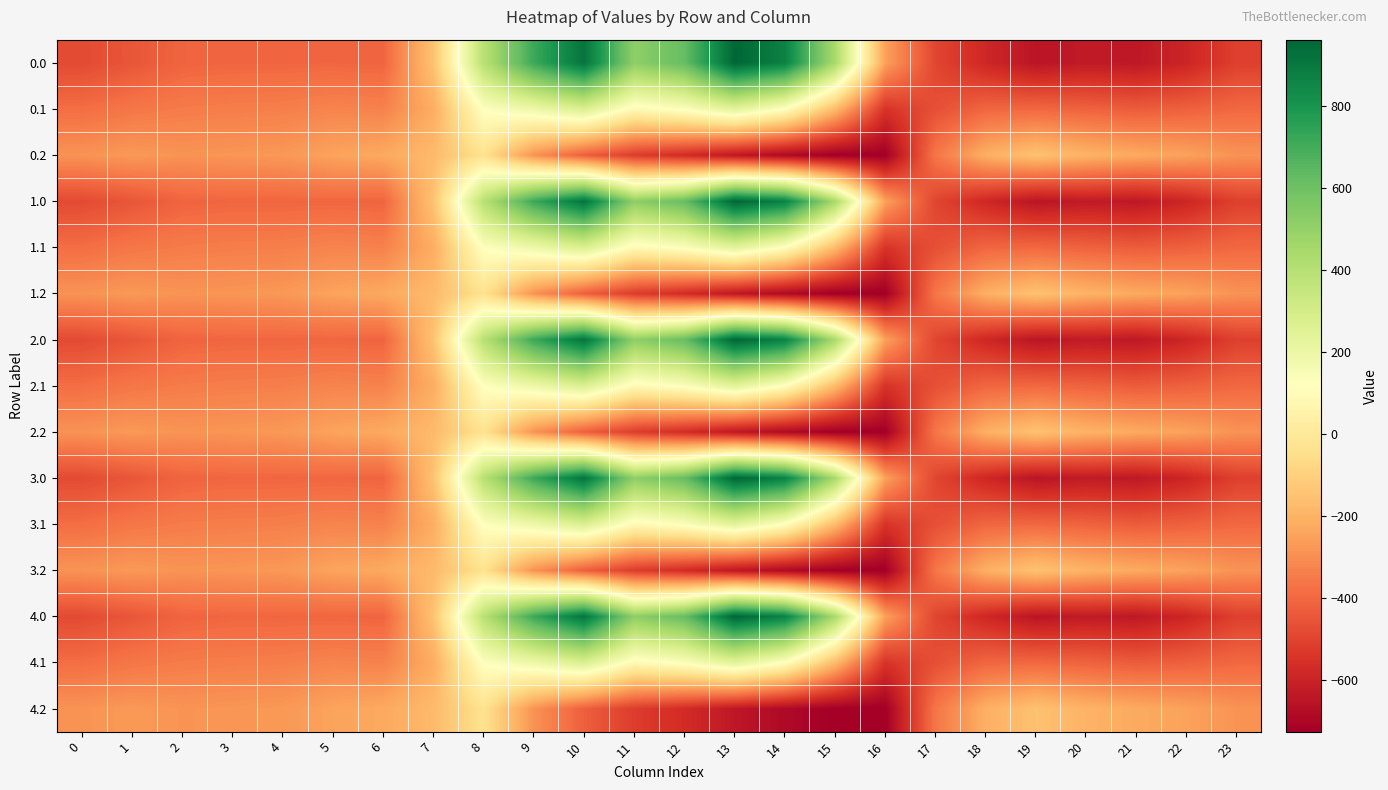

Reading left to right, list all the values displayed in this chart.

0.0: 0=-482.0	1=-449.5	2=-410.3	3=-404.4	4=-404.9	5=-403.8	6=-408.0	7=-150.1	8=395.3	9=716.9	10=916.2	11=516.0	12=619.4	13=962.7	14=870.3	15=443.0	16=-250.9	17=-494.8	18=-586.7	19=-649.2	20=-629.9	21=-638.4	22=-592.3	23=-511.3
0.1: 0=-384.6	1=-361.1	2=-347.9	3=-342.7	4=-339.6	5=-325.7	6=-332.2	7=-217.1	8=125.2	9=191.1	10=274.1	11=87.0	12=134.6	13=241.5	14=113.7	15=-173.1	16=-547.3	17=-466.6	18=-405.4	19=-400.2	20=-414.5	21=-432.4	22=-419.9	23=-399.4
0.2: 0=-287.1	1=-272.7	2=-285.5	3=-281.0	4=-274.4	5=-245.0	6=-228.8	7=-176.6	8=-35.3	9=-288.5	10=-423.5	11=-520.6	12=-571.2	13=-640.4	14=-687.4	15=-725.8	16=-726.6	17=-362.4	18=-210.0	19=-151.0	20=-199.2	21=-226.4	22=-247.4	23=-287.5
1.0: 0=-482.0	1=-449.5	2=-410.3	3=-404.4	4=-404.9	5=-403.8	6=-408.0	7=-150.1	8=395.3	9=716.9	10=916.2	11=516.0	12=619.4	13=962.7	14=870.3	15=443.0	16=-250.9	17=-494.8	18=-586.7	19=-649.2	20=-629.9	21=-638.4	22=-592.3	23=-511.3
1.1: 0=-384.6	1=-361.1	2=-347.9	3=-342.7	4=-339.6	5=-325.7	6=-332.2	7=-217.1	8=125.2	9=191.1	10=274.1	11=87.0	12=134.6	13=241.5	14=113.7	15=-173.1	16=-547.3	17=-466.6	18=-405.4	19=-400.2	20=-414.5	21=-432.4	22=-419.9	23=-399.4
1.2: 0=-287.1	1=-272.7	2=-285.5	3=-281.0	4=-274.4	5=-245.0	6=-228.8	7=-176.6	8=-35.3	9=-288.5	10=-423.5	11=-520.6	12=-571.2	13=-640.4	14=-687.4	15=-725.8	16=-726.6	17=-362.4	18=-210.0	19=-151.0	20=-199.2	21=-226.4	22=-247.4	23=-287.5
2.0: 0=-482.0	1=-449.5	2=-410.3	3=-404.4	4=-404.9	5=-403.8	6=-408.0	7=-150.1	8=395.3	9=716.9	10=916.2	11=516.0	12=619.4	13=962.7	14=870.3	15=443.0	16=-250.9	17=-494.8	18=-586.7	19=-649.2	20=-629.9	21=-638.4	22=-592.3	23=-511.3
2.1: 0=-384.6	1=-361.1	2=-347.9	3=-342.7	4=-339.6	5=-325.7	6=-332.2	7=-217.1	8=125.2	9=191.1	10=274.1	11=87.0	12=134.6	13=241.5	14=113.7	15=-173.1	16=-547.3	17=-466.6	18=-405.4	19=-400.2	20=-414.5	21=-432.4	22=-419.9	23=-399.4
2.2: 0=-287.1	1=-272.7	2=-285.5	3=-281.0	4=-274.4	5=-245.0	6=-228.8	7=-176.6	8=-35.3	9=-288.5	10=-423.5	11=-520.6	12=-571.2	13=-640.4	14=-687.4	15=-725.8	16=-726.6	17=-362.4	18=-210.0	19=-151.0	20=-199.2	21=-226.4	22=-247.4	23=-287.5
3.0: 0=-482.0	1=-449.5	2=-410.3	3=-404.4	4=-404.9	5=-403.8	6=-408.0	7=-150.1	8=395.3	9=716.9	10=916.2	11=516.0	12=619.4	13=962.7	14=870.3	15=443.0	16=-250.9	17=-494.8	18=-586.7	19=-649.2	20=-629.9	21=-638.4	22=-592.3	23=-511.3
3.1: 0=-384.6	1=-361.1	2=-347.9	3=-342.7	4=-339.6	5=-325.7	6=-332.2	7=-217.1	8=125.2	9=191.1	10=274.1	11=87.0	12=134.6	13=241.5	14=113.7	15=-173.1	16=-547.3	17=-466.6	18=-405.4	19=-400.2	20=-414.5	21=-432.4	22=-419.9	23=-399.4
3.2: 0=-287.1	1=-272.7	2=-285.5	3=-281.0	4=-274.4	5=-245.0	6=-228.8	7=-176.6	8=-35.3	9=-288.5	10=-423.5	11=-520.6	12=-571.2	13=-640.4	14=-687.4	15=-725.8	16=-726.6	17=-362.4	18=-210.0	19=-151.0	20=-199.2	21=-226.4	22=-247.4	23=-287.5
4.0: 0=-482.0	1=-449.5	2=-410.3	3=-404.4	4=-404.9	5=-403.8	6=-408.0	7=-150.1	8=395.3	9=716.9	10=916.2	11=516.0	12=619.4	13=962.7	14=870.3	15=443.0	16=-250.9	17=-494.8	18=-586.7	19=-649.2	20=-629.9	21=-638.4	22=-592.3	23=-511.3
4.1: 0=-384.6	1=-361.1	2=-347.9	3=-342.7	4=-339.6	5=-325.7	6=-332.2	7=-217.1	8=125.2	9=191.1	10=274.1	11=87.0	12=134.6	13=241.5	14=113.7	15=-173.1	16=-547.3	17=-466.6	18=-405.4	19=-400.2	20=-414.5	21=-432.4	22=-419.9	23=-399.4
4.2: 0=-287.1	1=-272.7	2=-285.5	3=-281.0	4=-274.4	5=-245.0	6=-228.8	7=-176.6	8=-35.3	9=-288.5	10=-423.5	11=-520.6	12=-571.2	13=-640.4	14=-687.4	15=-725.8	16=-726.6	17=-362.4	18=-210.0	19=-151.0	20=-199.2	21=-226.4	22=-247.4	23=-287.5